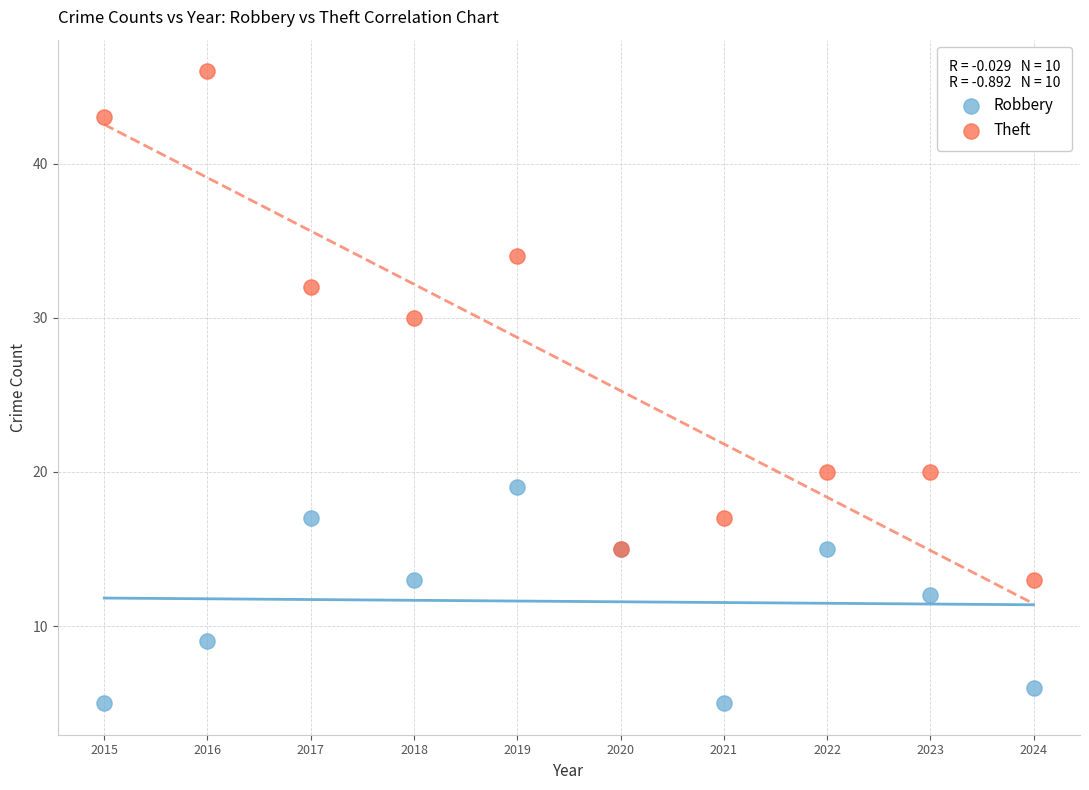

What are all the series names shown in the legend?

Robbery, Theft